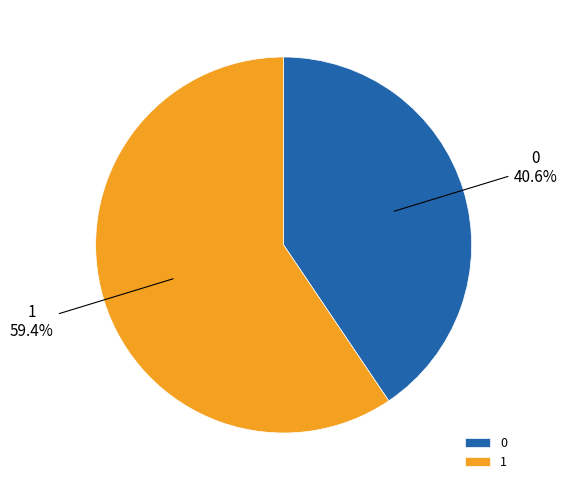

The 0 slice represents 29% of the pie. True or false?

False